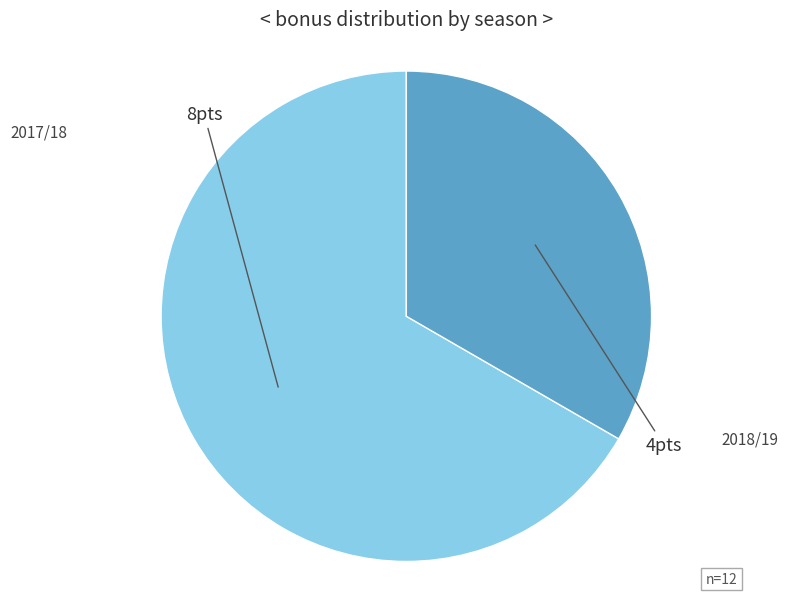

Is there any slice that represents more than half of the pie?

Yes